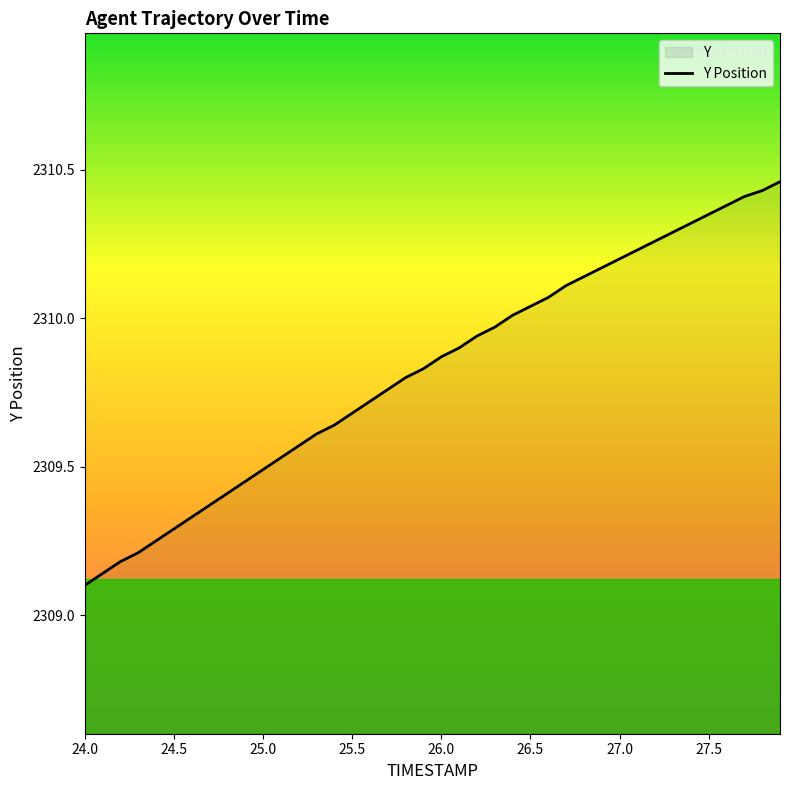

True or false: the data has more than 2 interior local peaks.

False